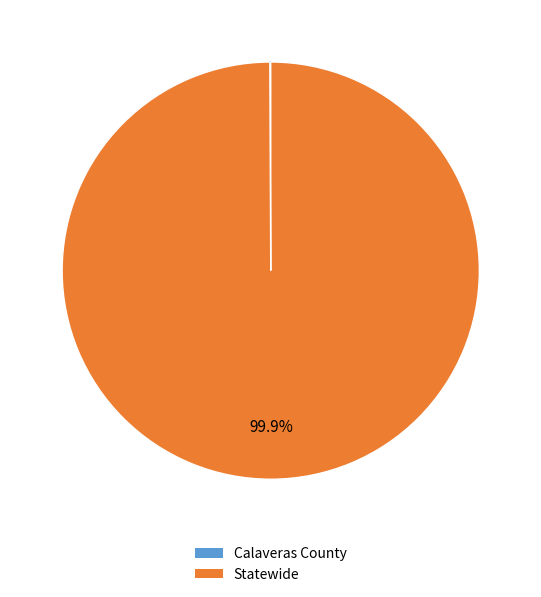

What percentage is NOT represented by Statewide?

0.1%